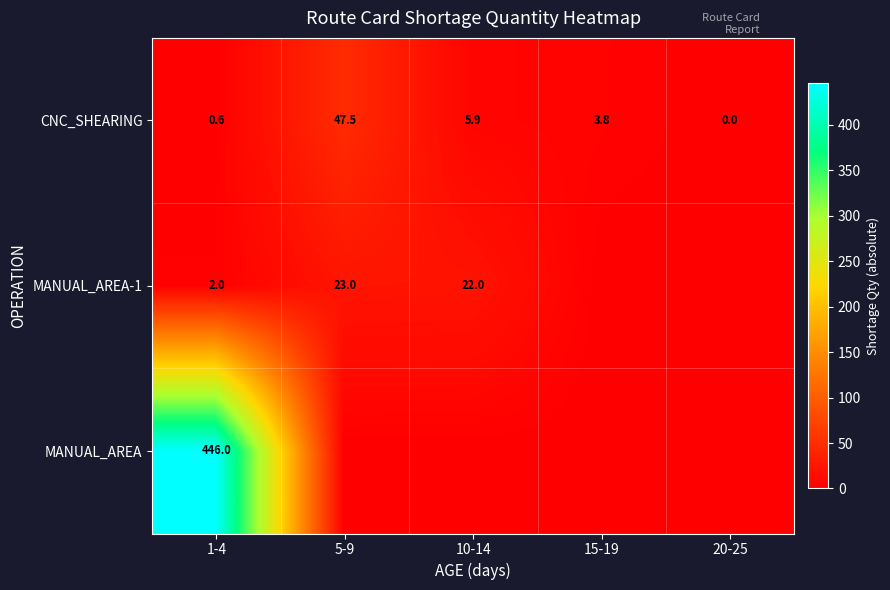

What value does the CNC_SHEARING series have at 5-9?

47.5